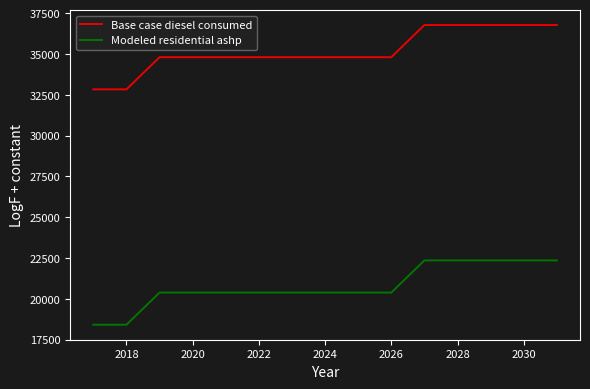

List the series in order of their overall mean, lowest first.

Modeled residential ashp, Base case diesel consumed